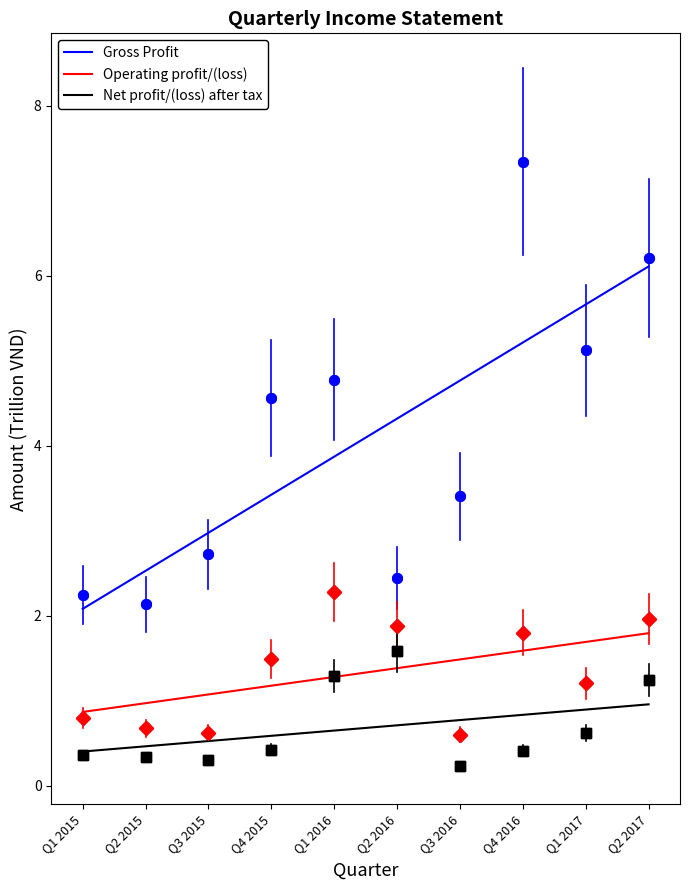

True or false: Net profit/(loss) after tax and Operating profit/(loss) intersect in this chart.

False